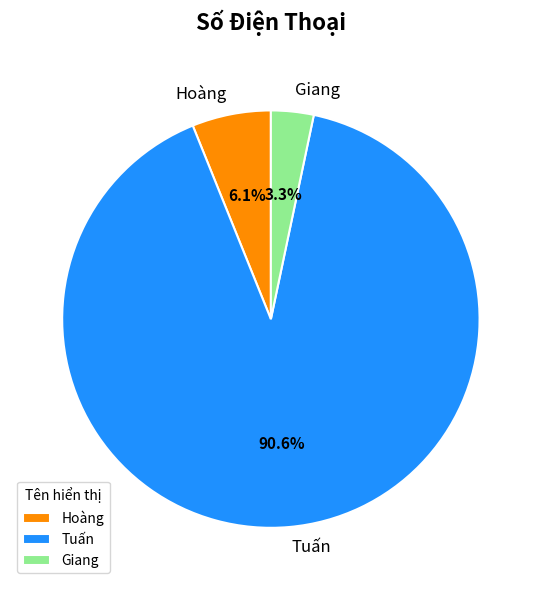

To the nearest percent, what percentage of the pie is Hoàng?

6%